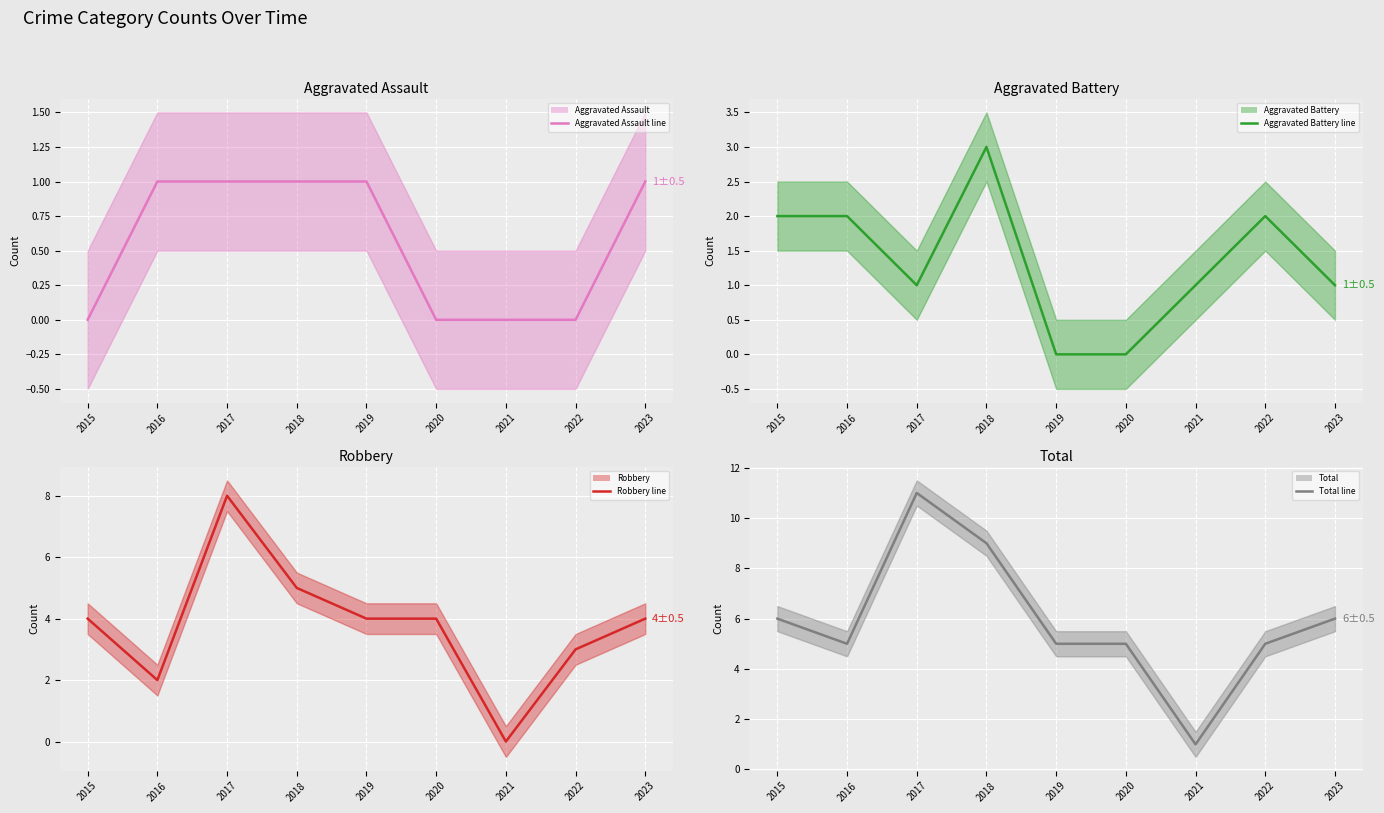

What is the maximum value for Aggravated Assault (line)?

1